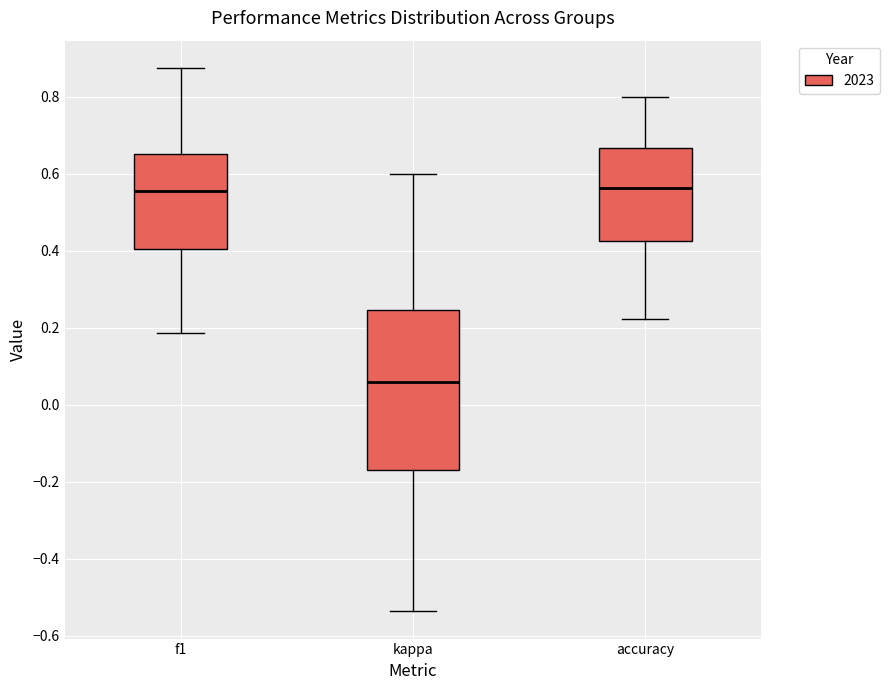

Reading left to right, read every box against the y-axis: the position of its median line, the range the box covers, and the ends of its whiskers. The values are not printed on the chart, so give them approximately, as read against the axis.

f1: median 0.56, box 0.40 to 0.66, whiskers 0.18 to 0.88
kappa: median 0.06, box -0.16 to 0.24, whiskers -0.54 to 0.60
accuracy: median 0.56, box 0.42 to 0.66, whiskers 0.22 to 0.80